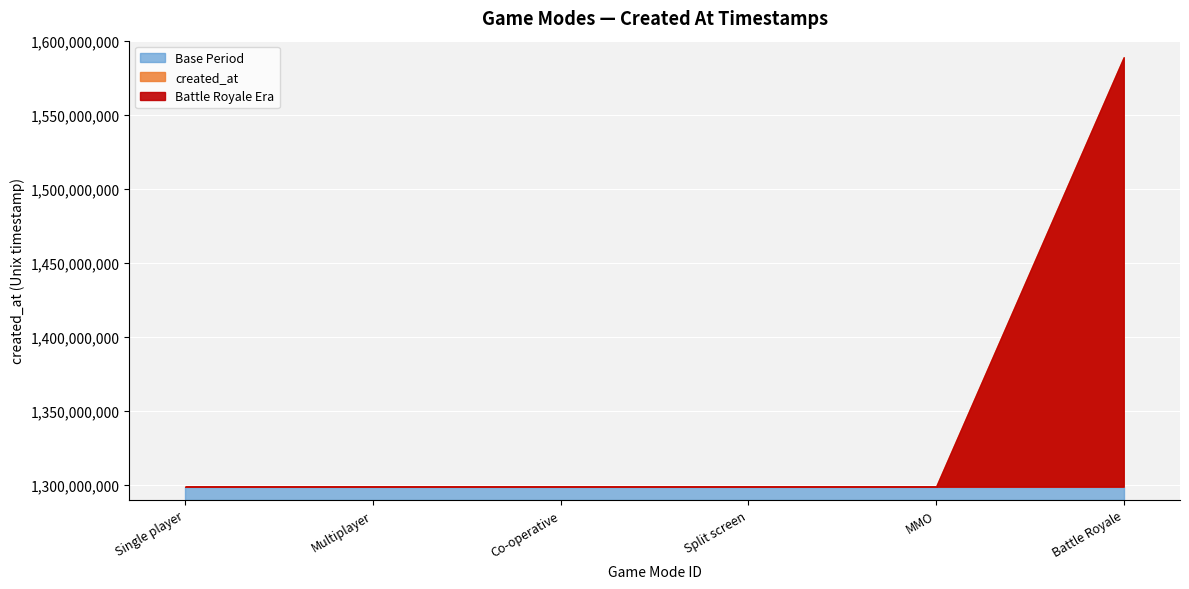

What is the smallest value displayed?

1298937600